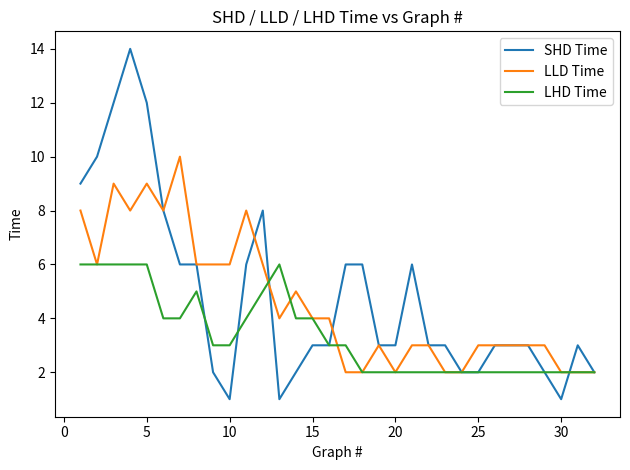

Does the chart have visible grid lines?

No